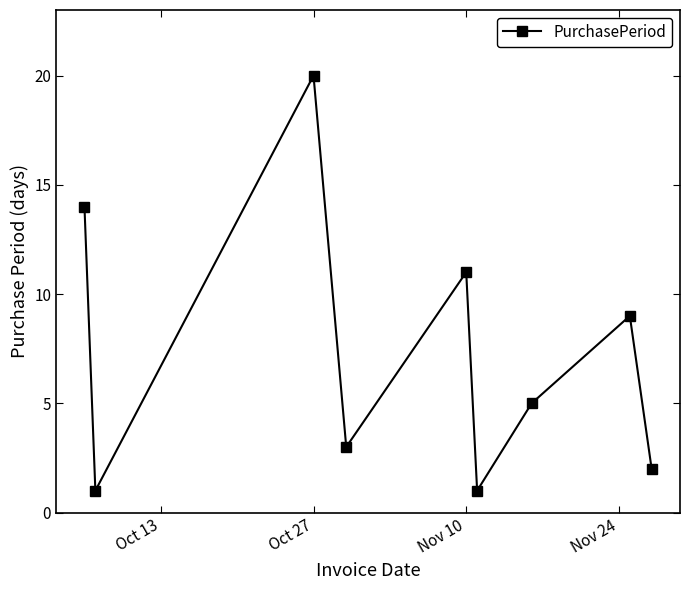

What is the difference between the second highest and minimum values?

13